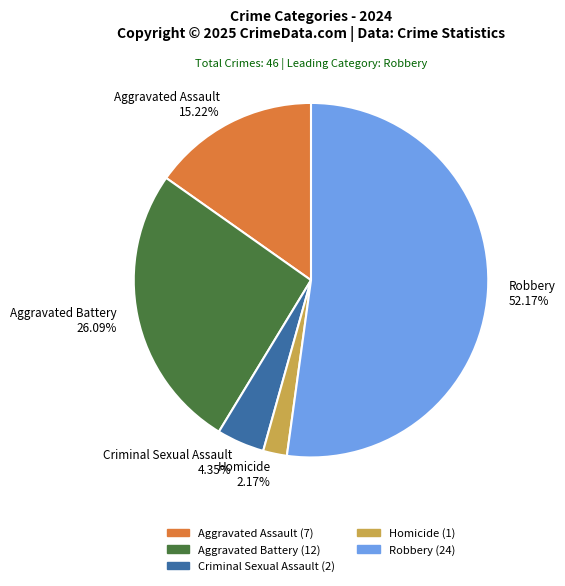

To the nearest percent, what is the difference between the Aggravated Assault and Homicide slice percentages?

13%